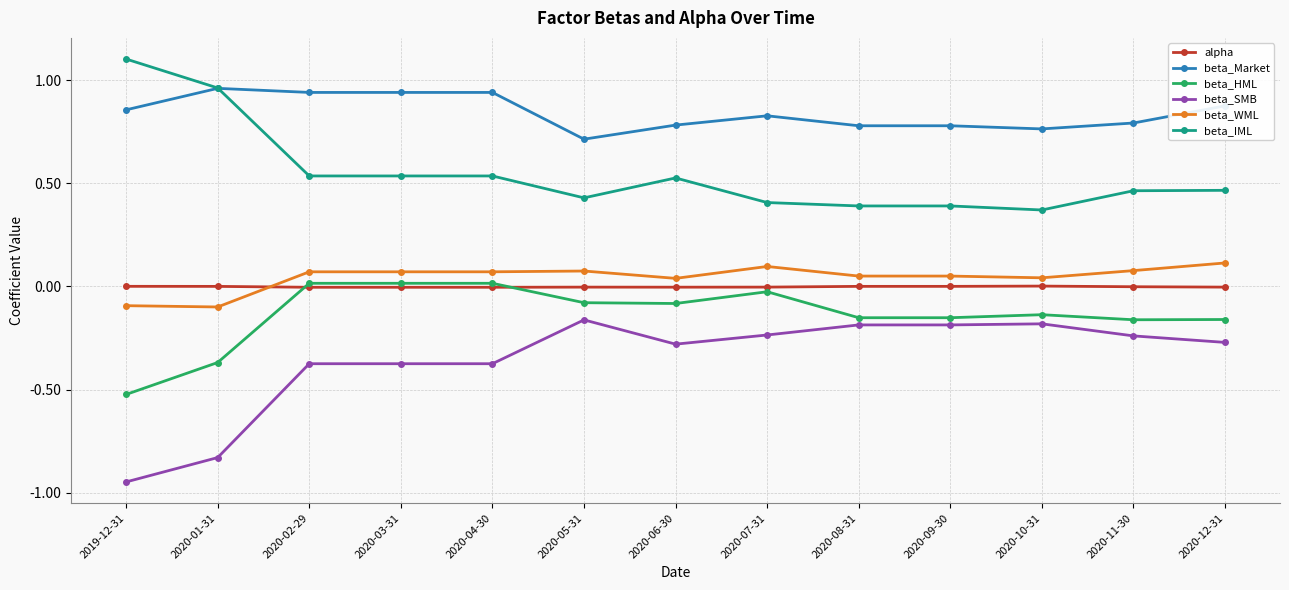

The beta_SMB series shows -0.5 at 2019-12-31. True or false?

False